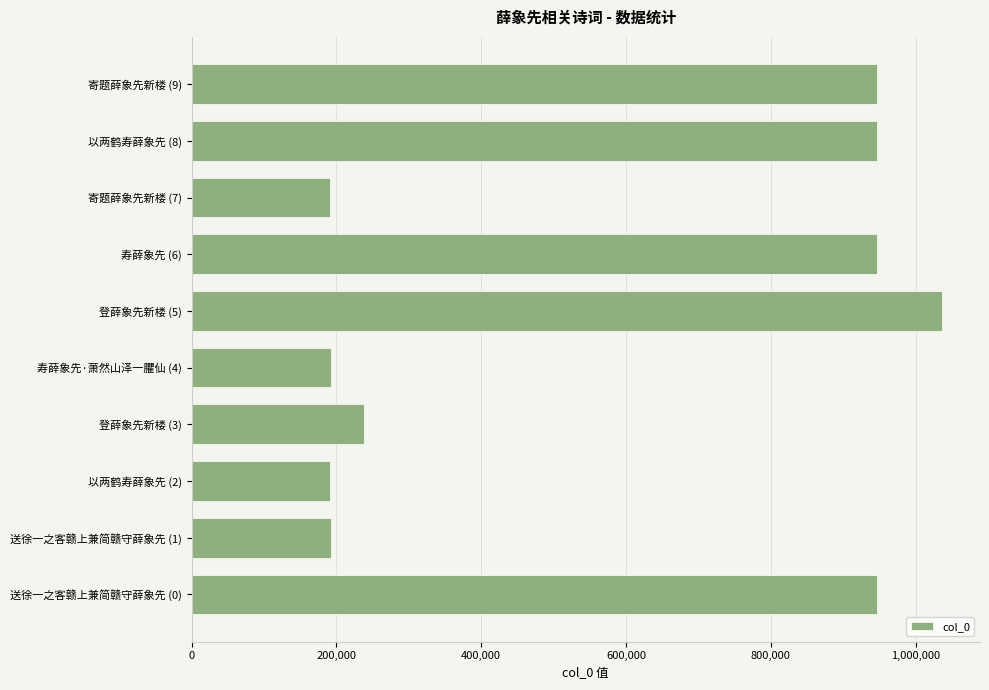

Between 以两鹤寿薛象先 (8) and 寄题薛象先新楼 (7), which is larger?

以两鹤寿薛象先 (8)